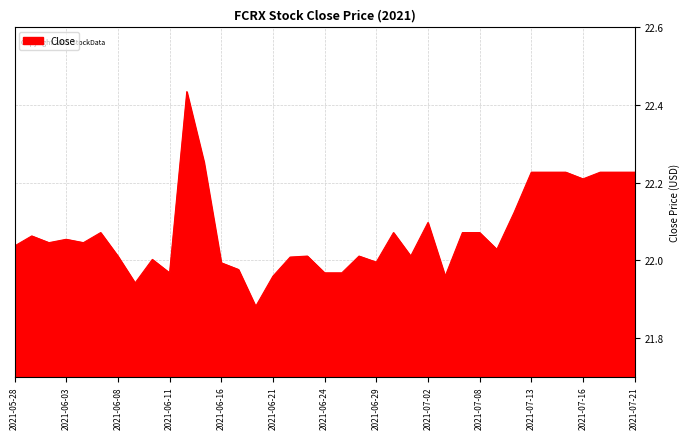

What is the difference between the maximum and minimum values?

0.6